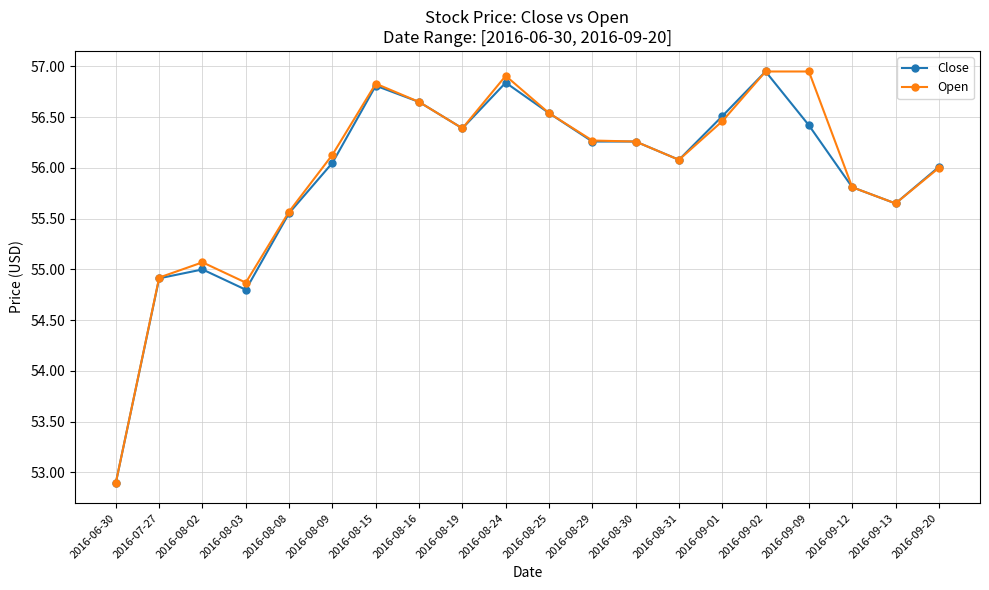

True or false: Open has a value of 82.9 at 2016-08-08.

False